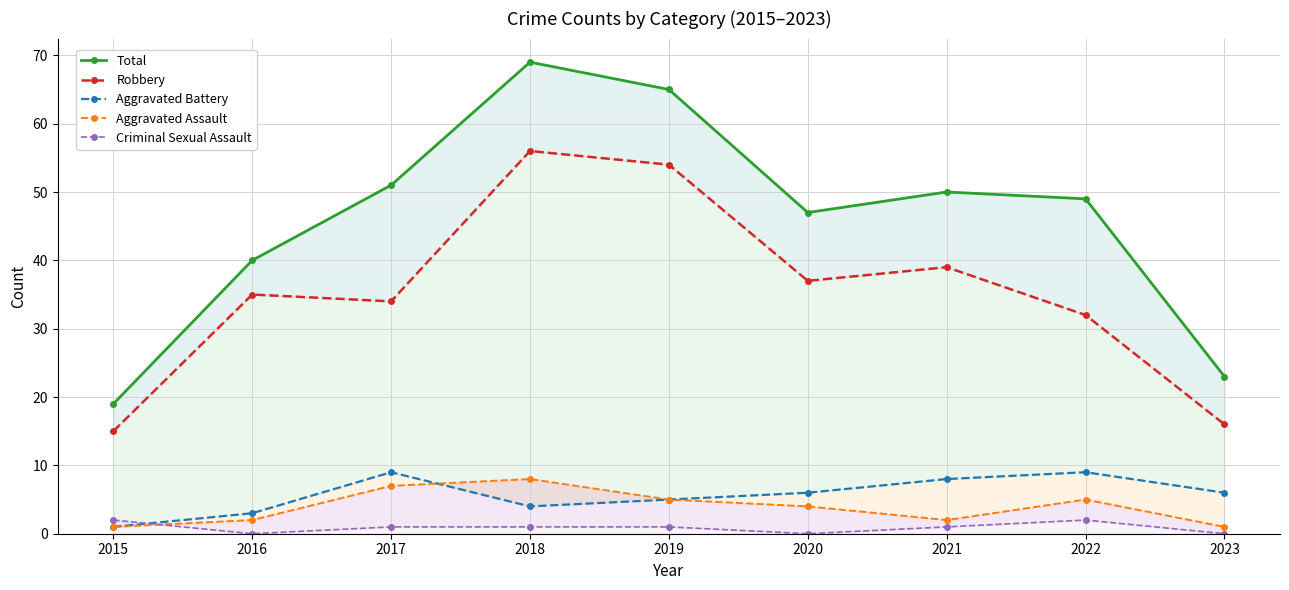

What is the difference between the maximum and minimum values in the Aggravated Battery series?

8